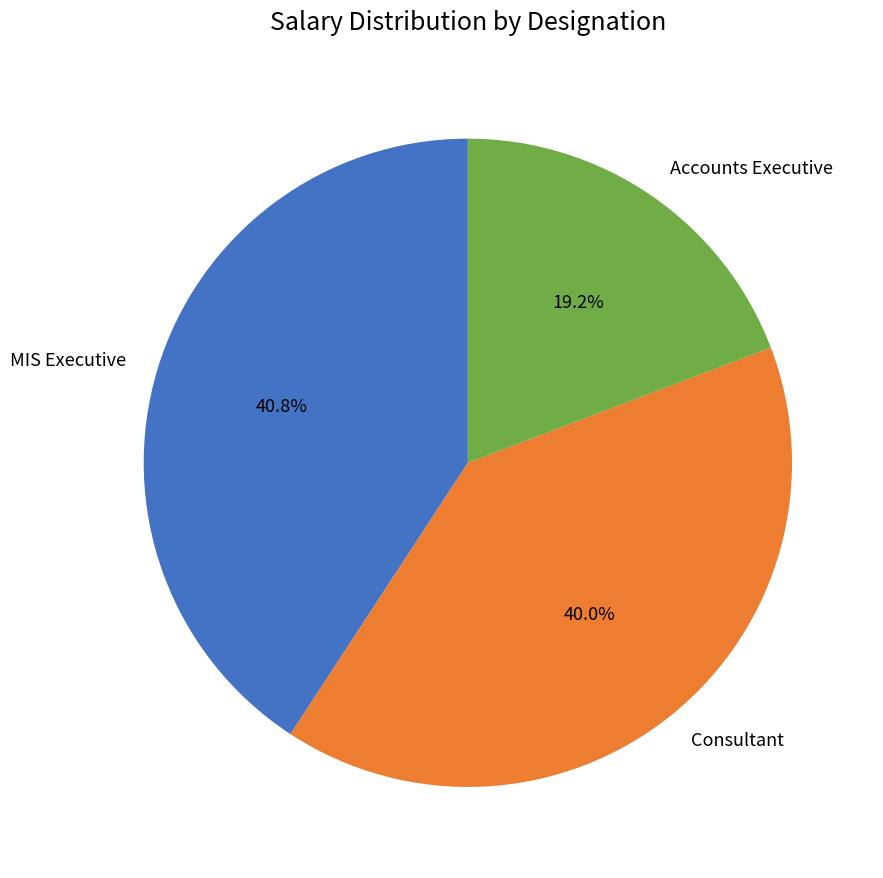

Does MIS Executive represent more than half of the total?

No